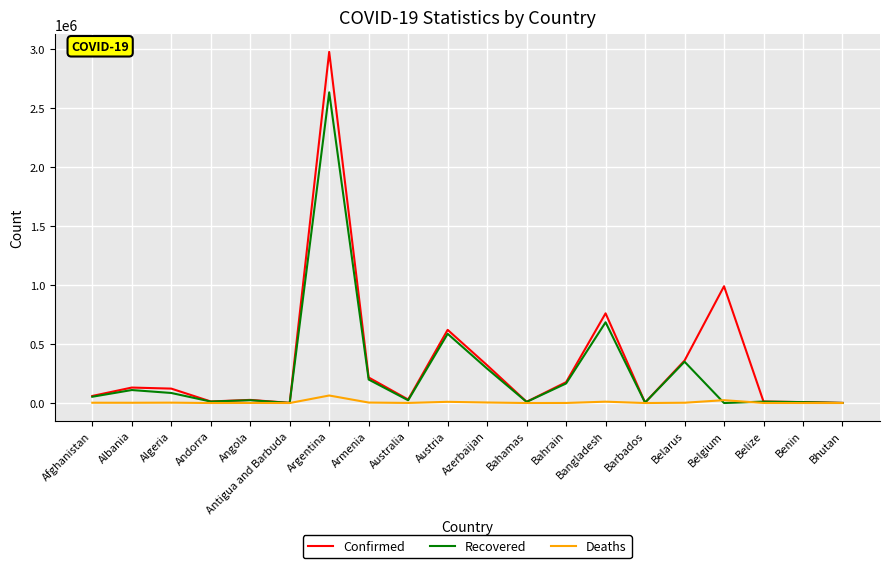

What is the difference between the second highest and second lowest values in the Recovered series?

683681